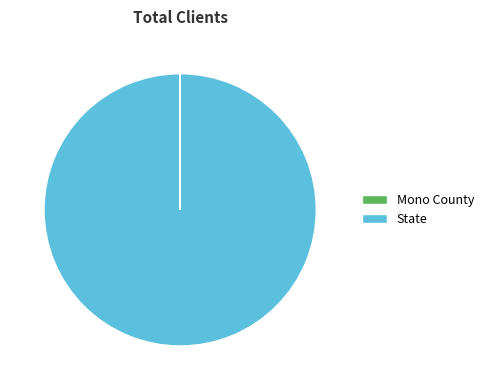

Which slice is the largest?

State